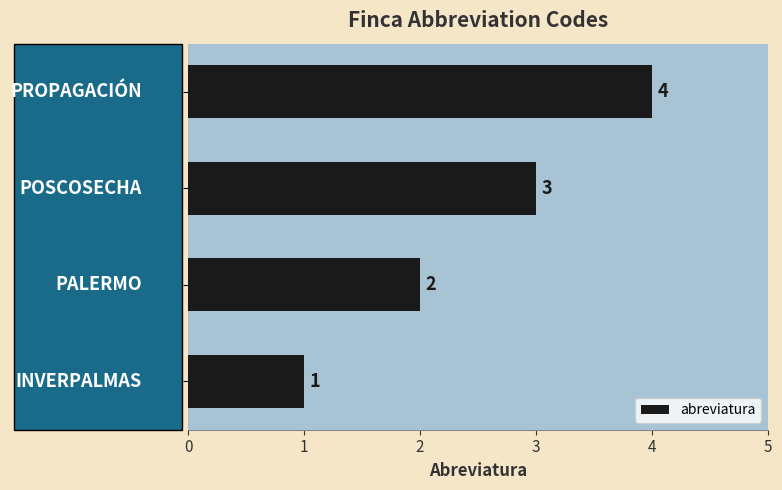

Count the values in the range 2 to 4.

3